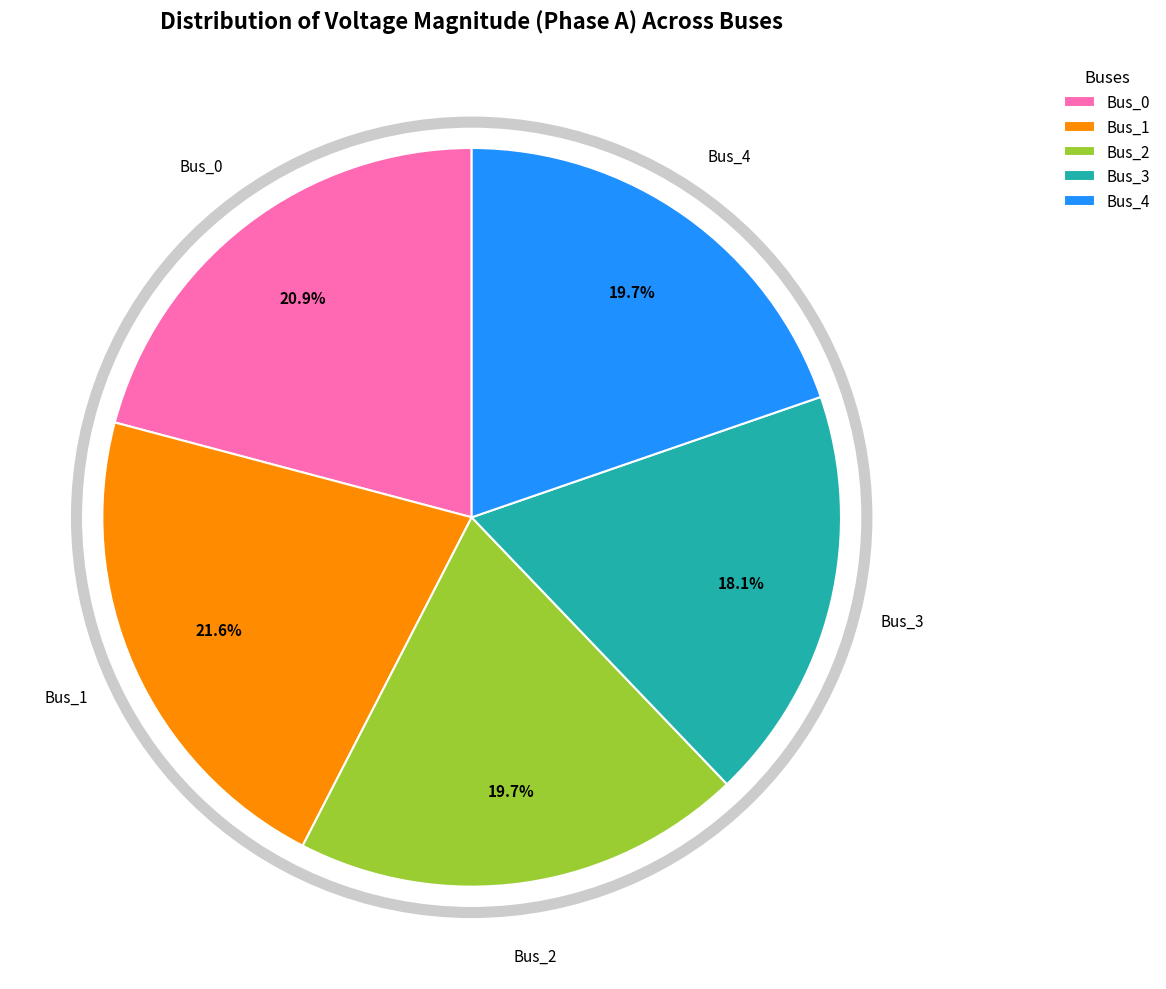

Which has a higher value, Bus_3 or Bus_2?

Bus_2